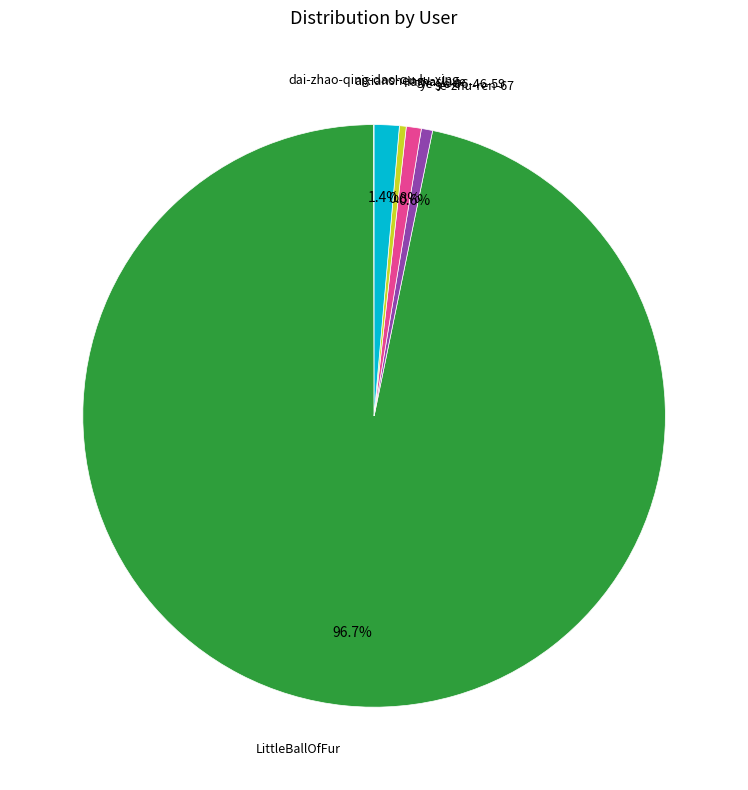

To the nearest percent, what percentage of the pie is aixiansheng?

1%